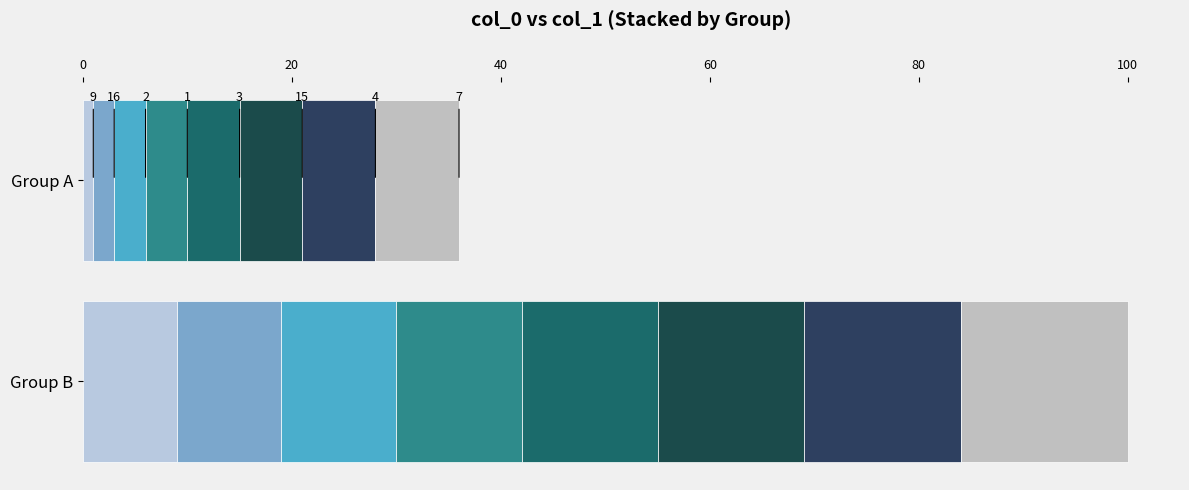

What is the approximate value at 12, to the nearest 10?

10